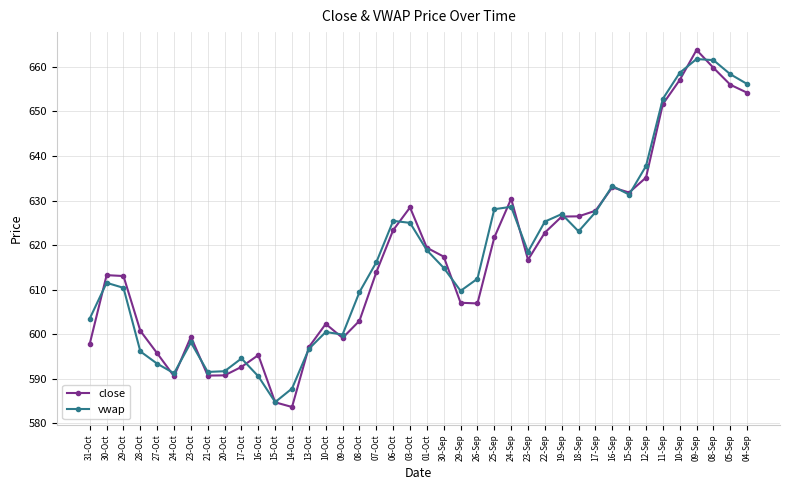

What is the label of the 39th point from the left?

05-Sep